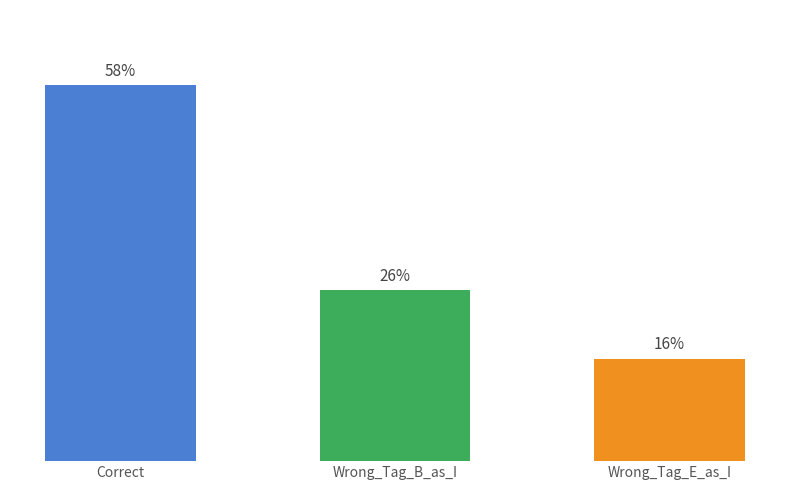

Rank the categories by value from lowest to highest.

Wrong_Tag_E_as_I, Wrong_Tag_B_as_I, Correct